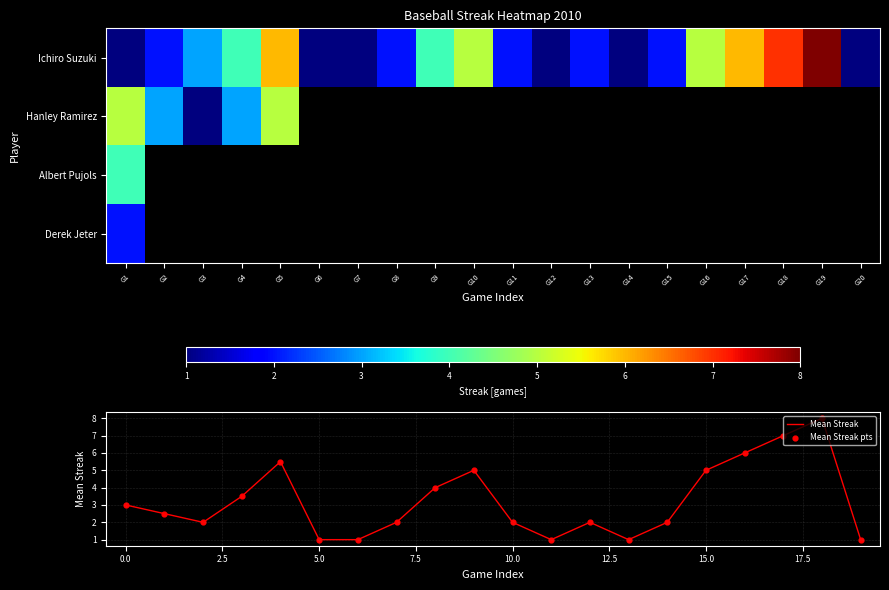

What is the spread (max minus min) of values at G5?

1.0